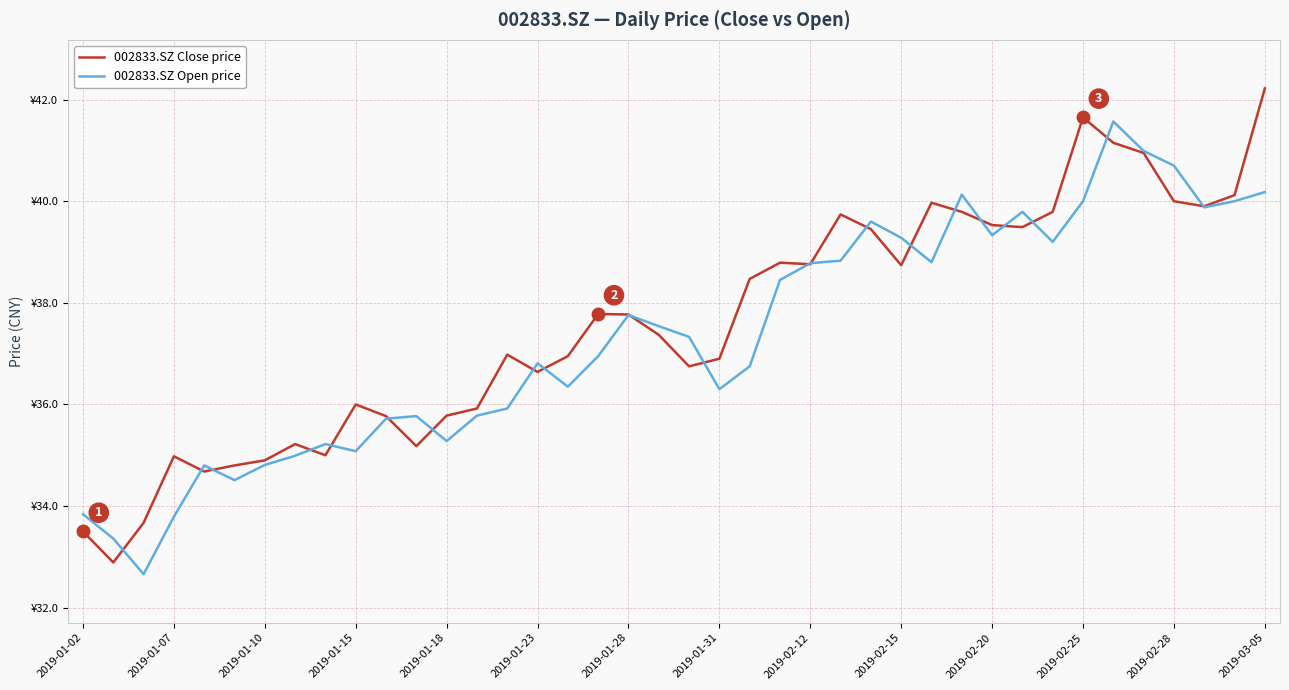

What is the sum of all 002833.SZ Open price values?

1492.8